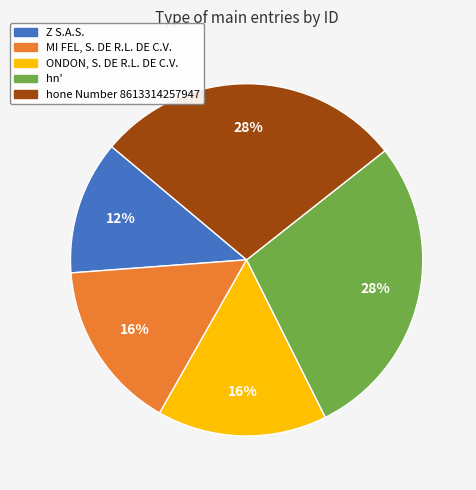

To the nearest percent, what percentage of the pie is ONDON, S. DE R.L. DE C.V.?

16%